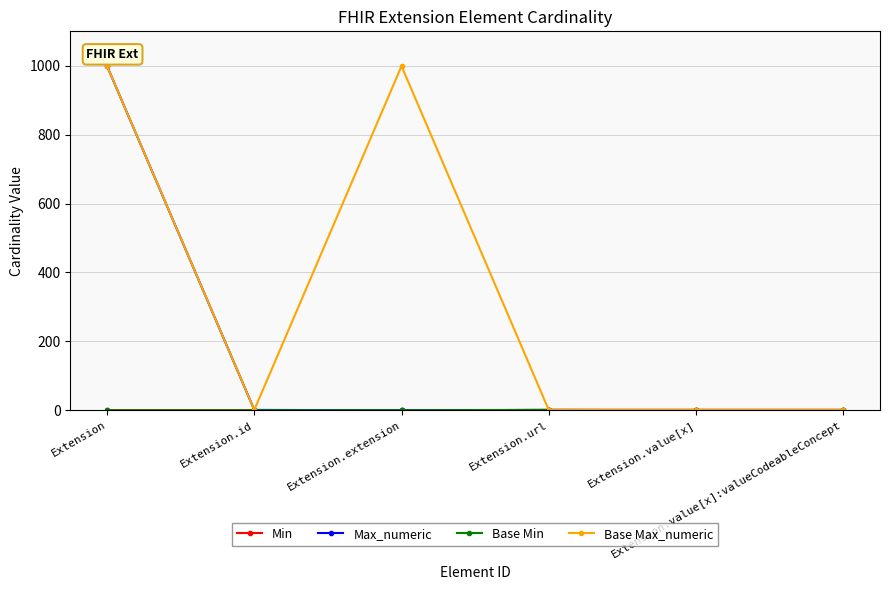

What is the sum of all Max_numeric values?

1003